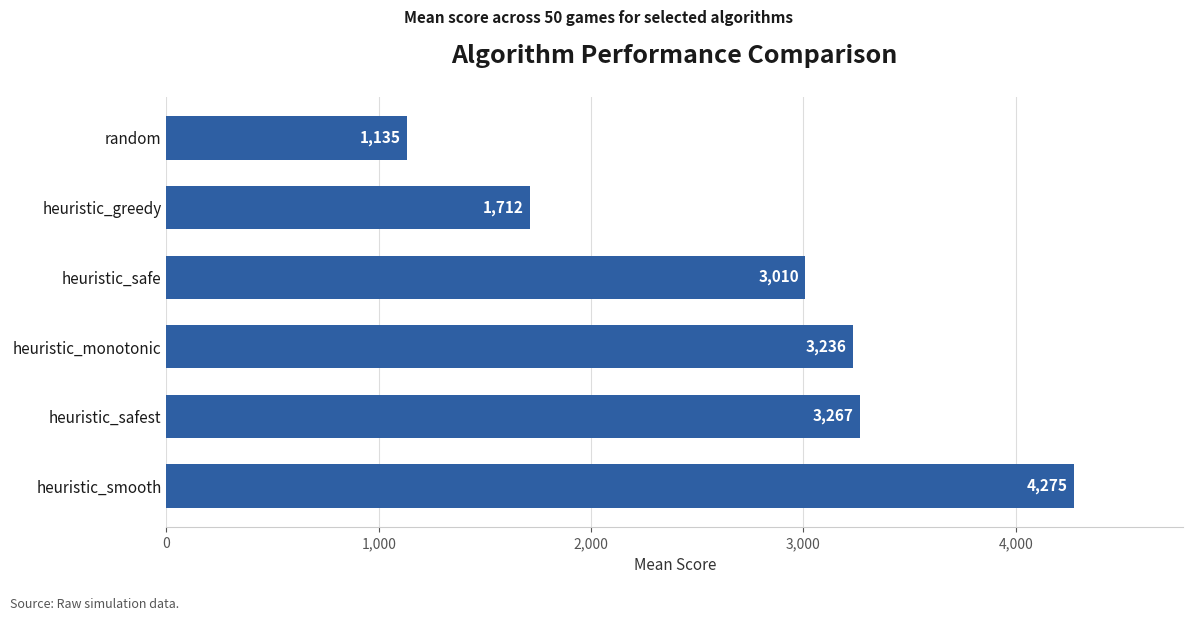

List the labels in order of value, smallest first.

random, heuristic_greedy, heuristic_safe, heuristic_monotonic, heuristic_safest, heuristic_smooth